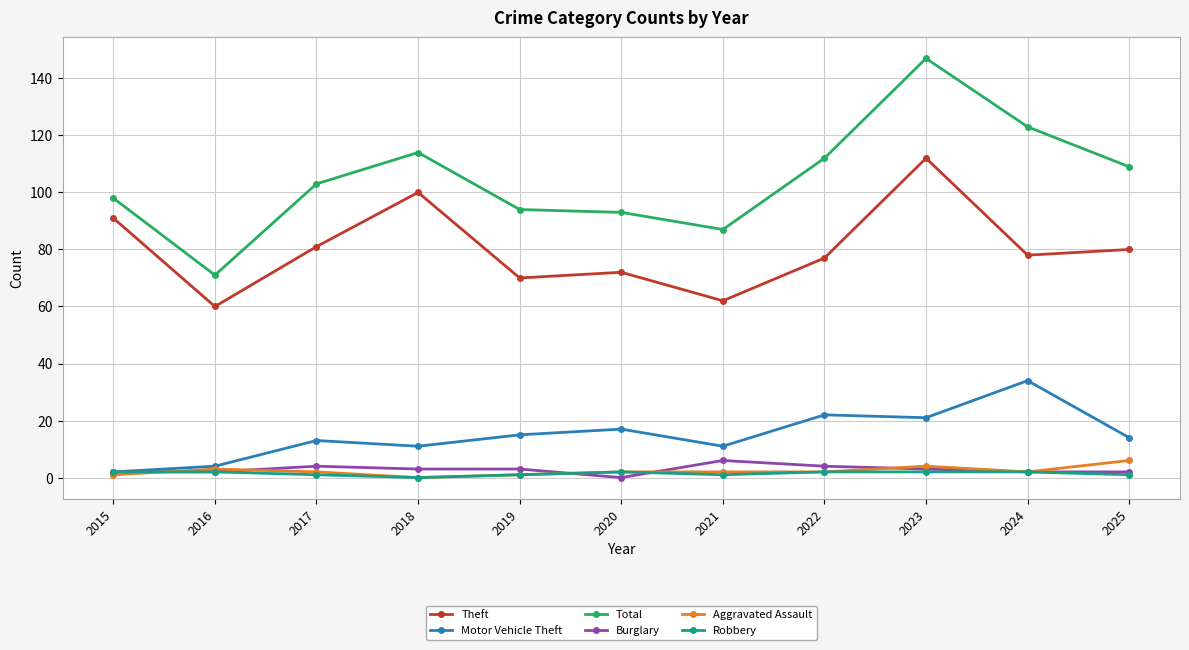

What is the sum of all Theft values?

883